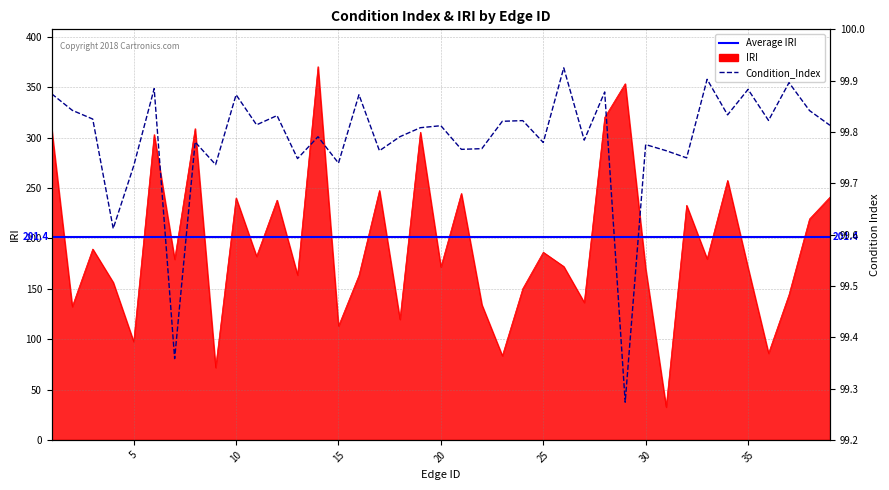

True or false: IRI and Condition_Index cross at least once.

True